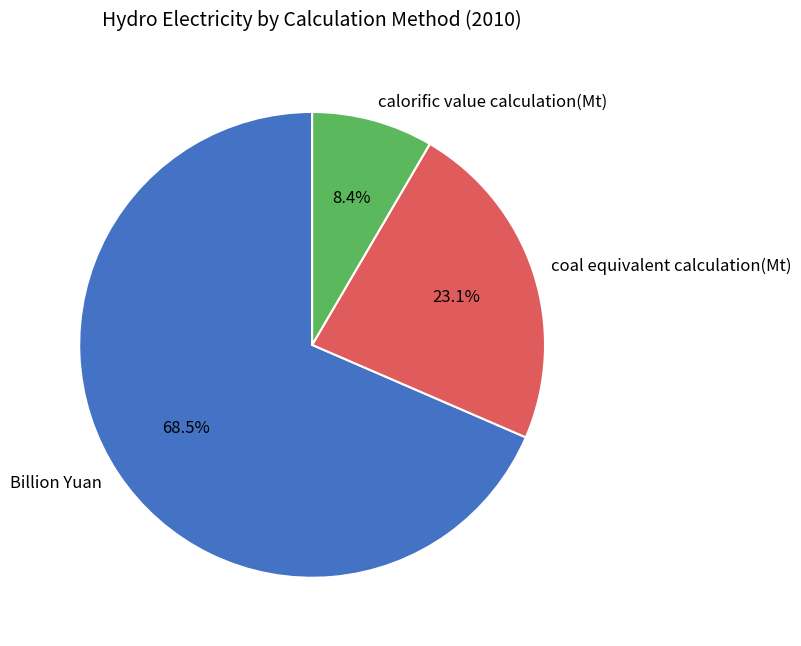

How many segments does this pie chart have?

3